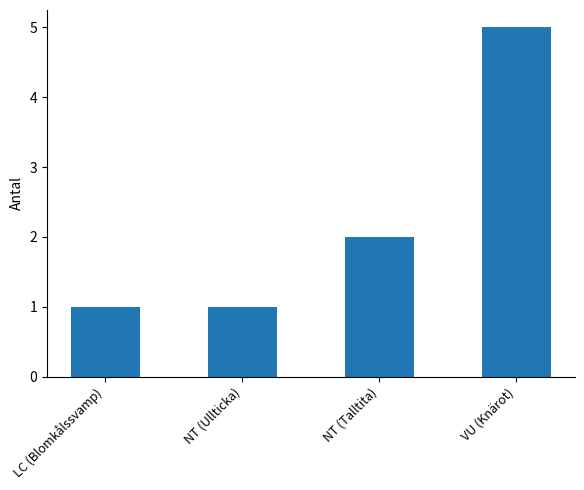

What is the label of the 2nd bar from the left?

NT (Ullticka)